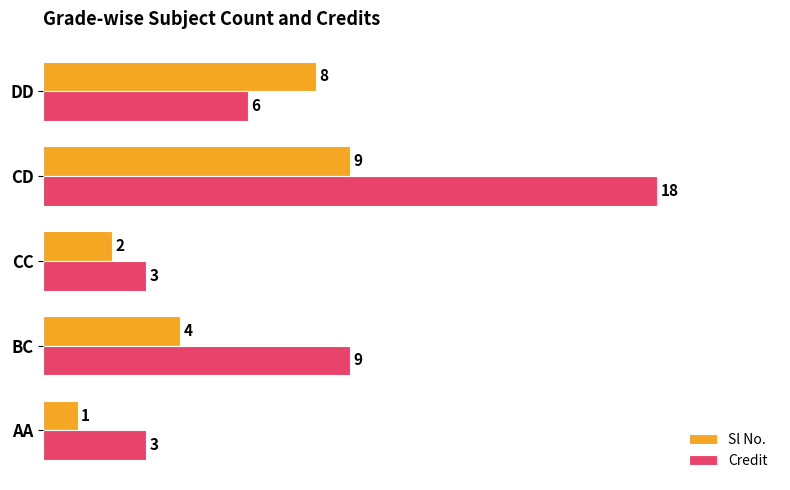

Is it true that Sl No. equals 2 at BC?

False